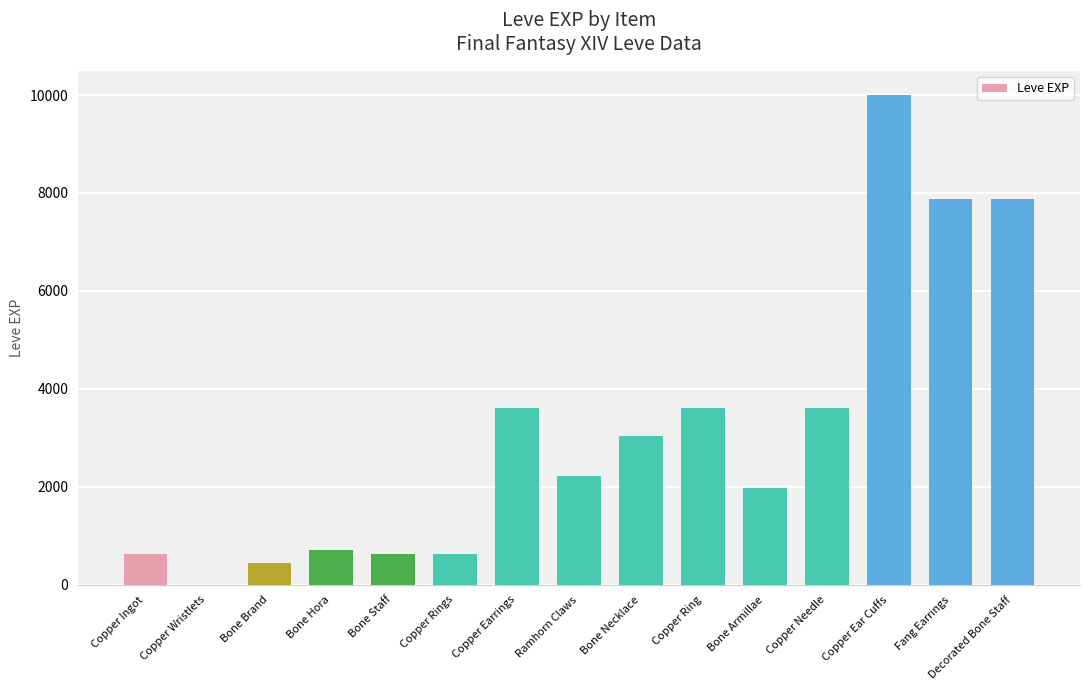

What is the difference between the values at Ramhorn Claws and Copper Earrings?

1370